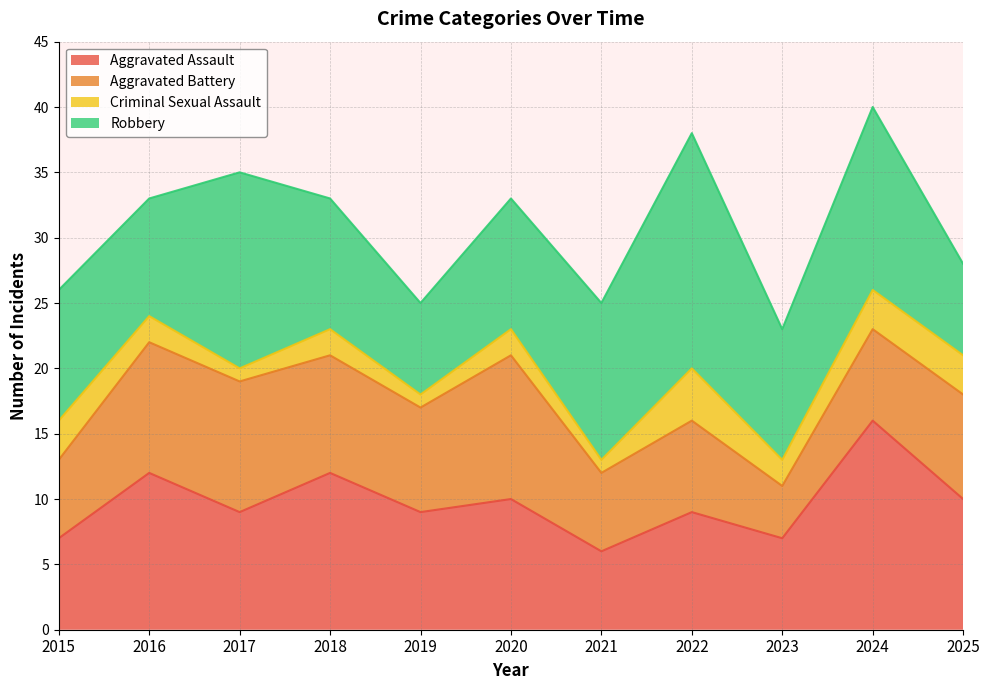

List the series in order of their peak value, highest first.

Robbery, Aggravated Assault, Aggravated Battery, Criminal Sexual Assault